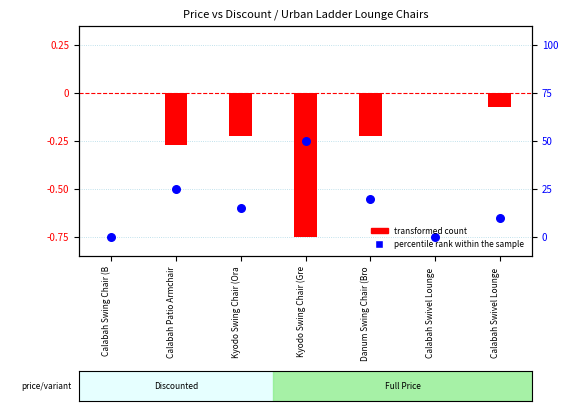

Which series reaches the minimum Y coordinate?

transformed count